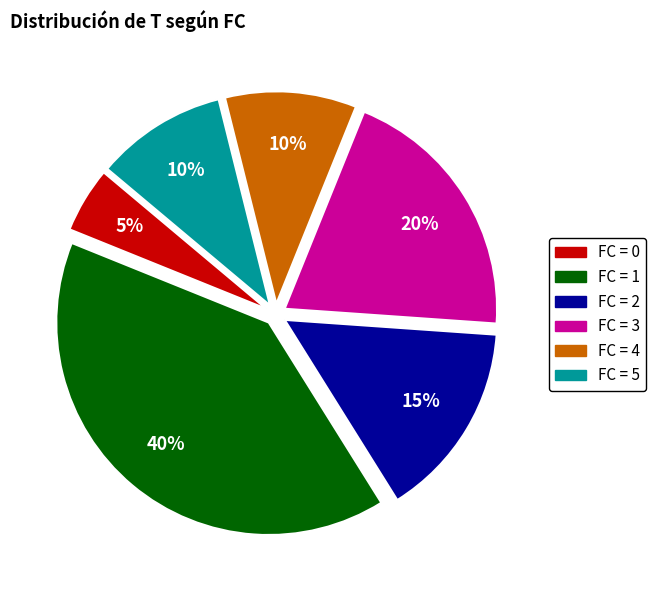

Does any single category account for the majority?

No